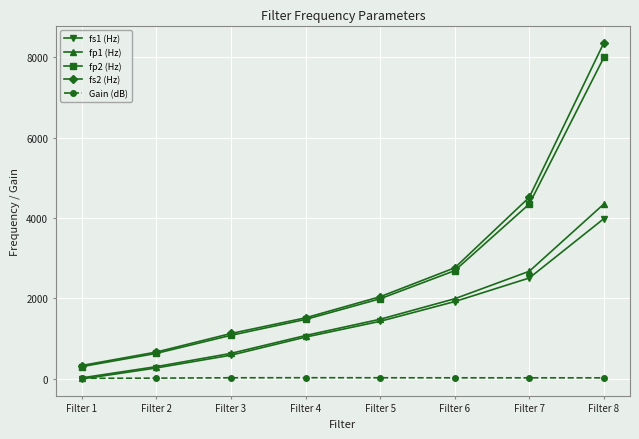

At how many categories does at least one series exceed 4017?

2